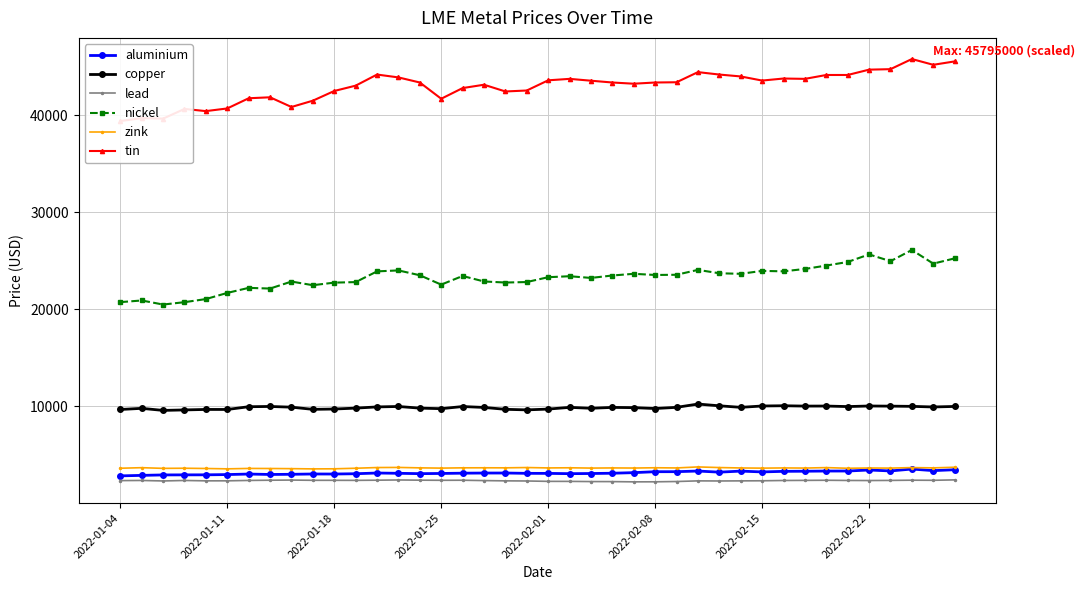

Does the chart have visible grid lines?

Yes